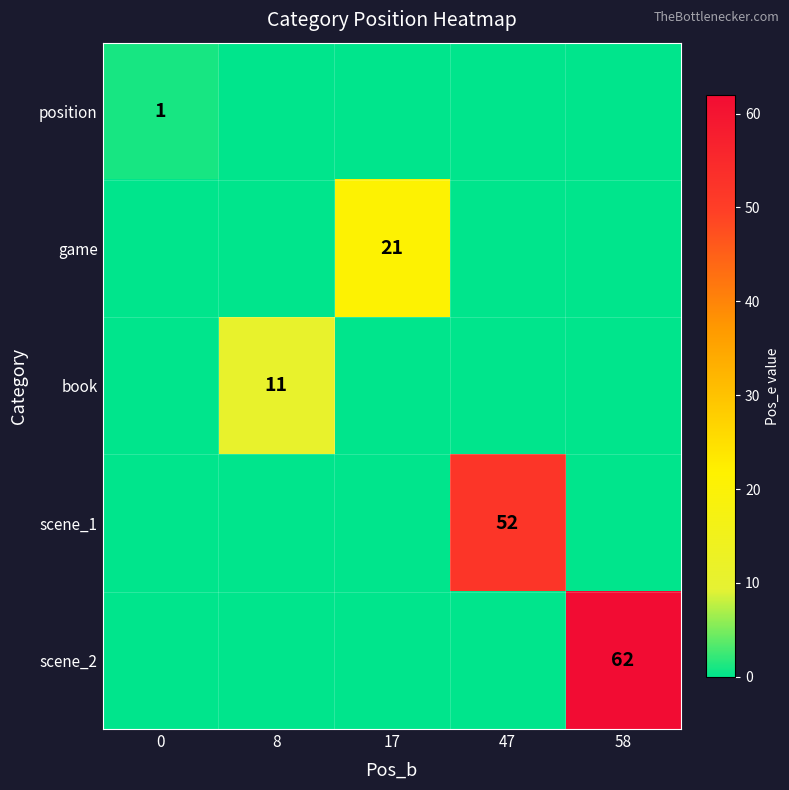

Which series has the largest total across all categories?

scene_2